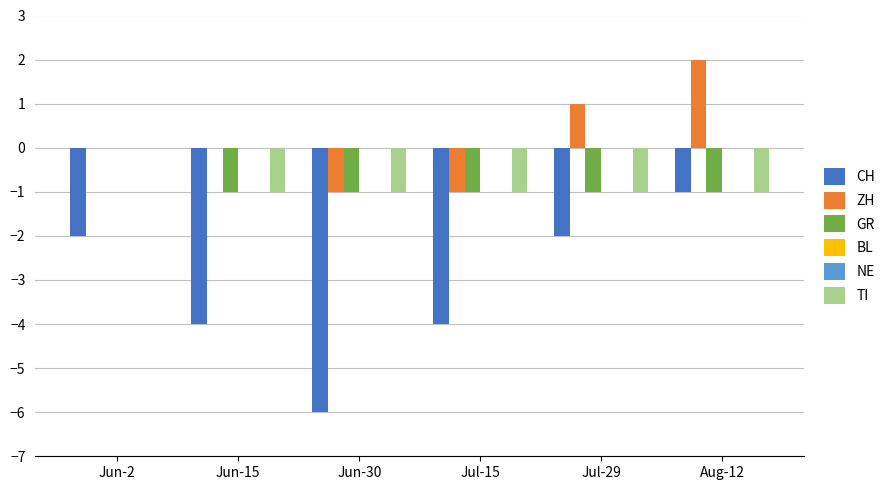

How many bars are there in total?

36